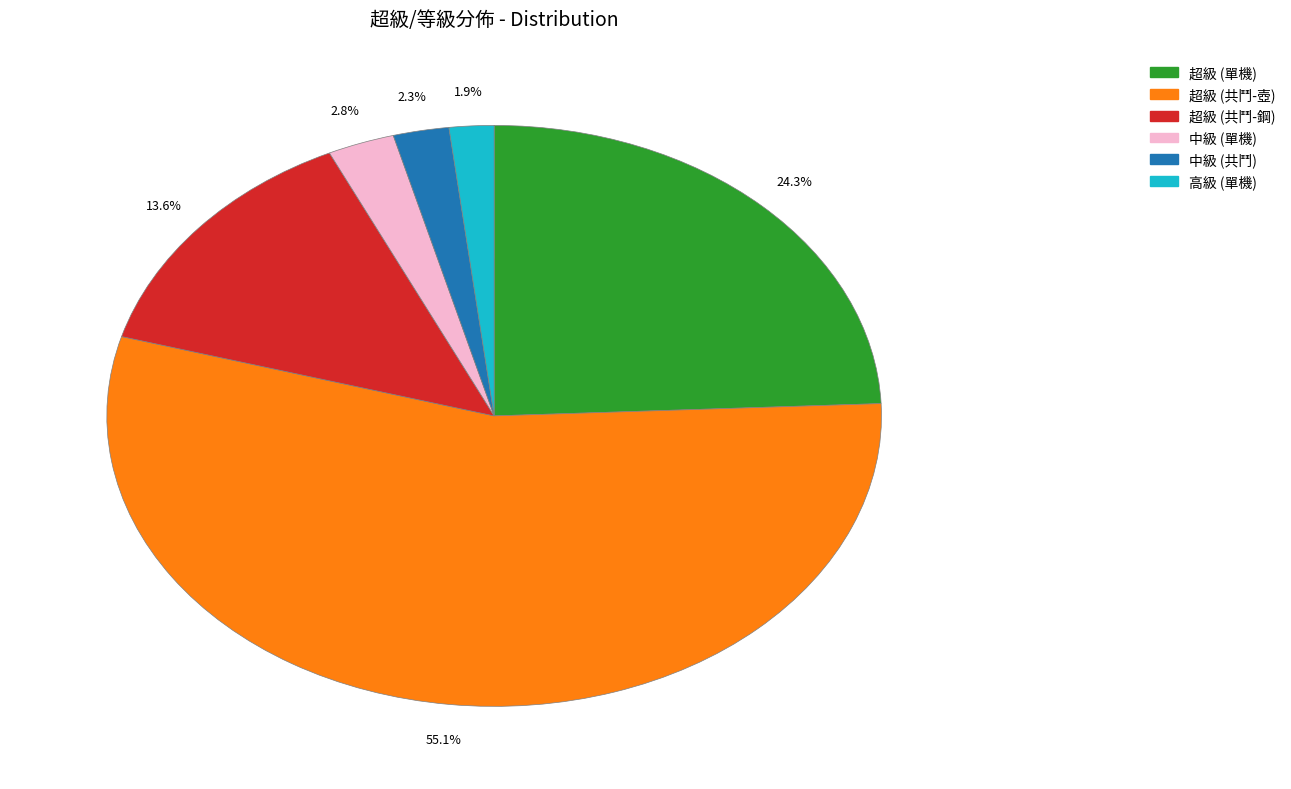

The 高級 (單機) slice represents 2% of the pie. True or false?

True